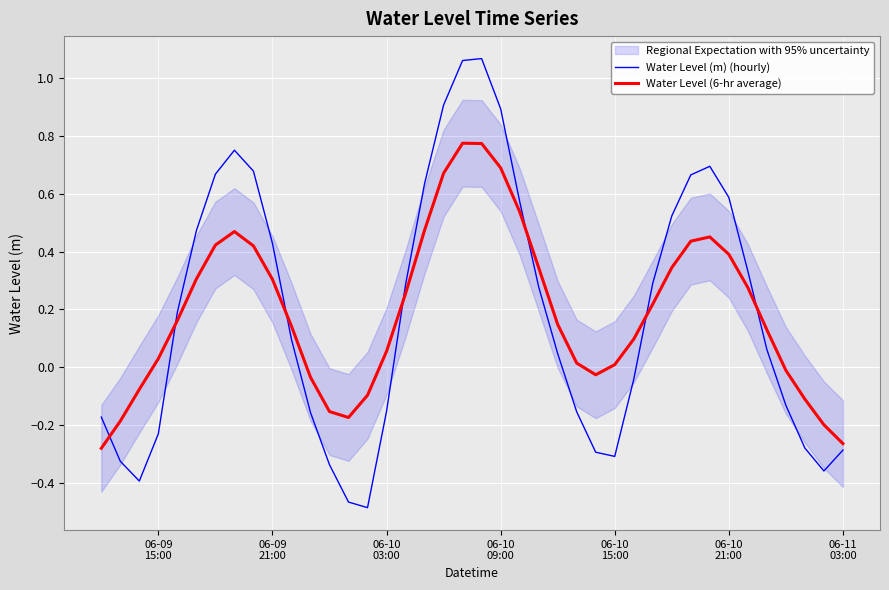

Reading right to left, list all the values displayed in this chart.

Water Level (m) (hourly): -0.3	-0.4	-0.3	-0.1	0.1	0.3	0.6	0.7	0.7	0.5	0.3	-0.0	-0.3	-0.3	-0.2	0.0	0.3	0.6	0.9	1.1	1.1	0.9	0.6	0.3	-0.2	-0.5	-0.5	-0.3	-0.2	0.1	0.4	0.7	0.8	0.7	0.5	0.2	-0.2	-0.4	-0.3	-0.2
Water Level (6-hr average): -0.3	-0.2	-0.1	-0.0	0.1	0.3	0.4	0.5	0.4	0.3	0.2	0.1	0.0	-0.0	0.0	0.1	0.3	0.5	0.7	0.8	0.8	0.7	0.5	0.3	0.1	-0.1	-0.2	-0.2	-0.0	0.1	0.3	0.4	0.5	0.4	0.3	0.2	0.0	-0.1	-0.2	-0.3